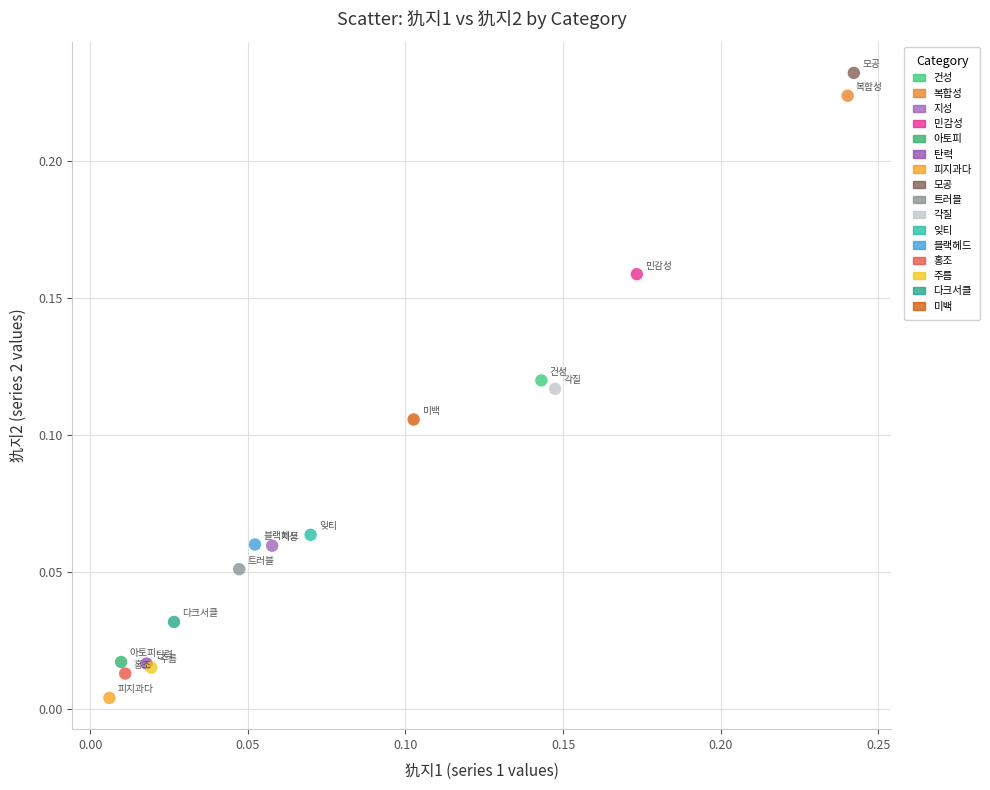

Which series contains the lowest Y value?

피지과다